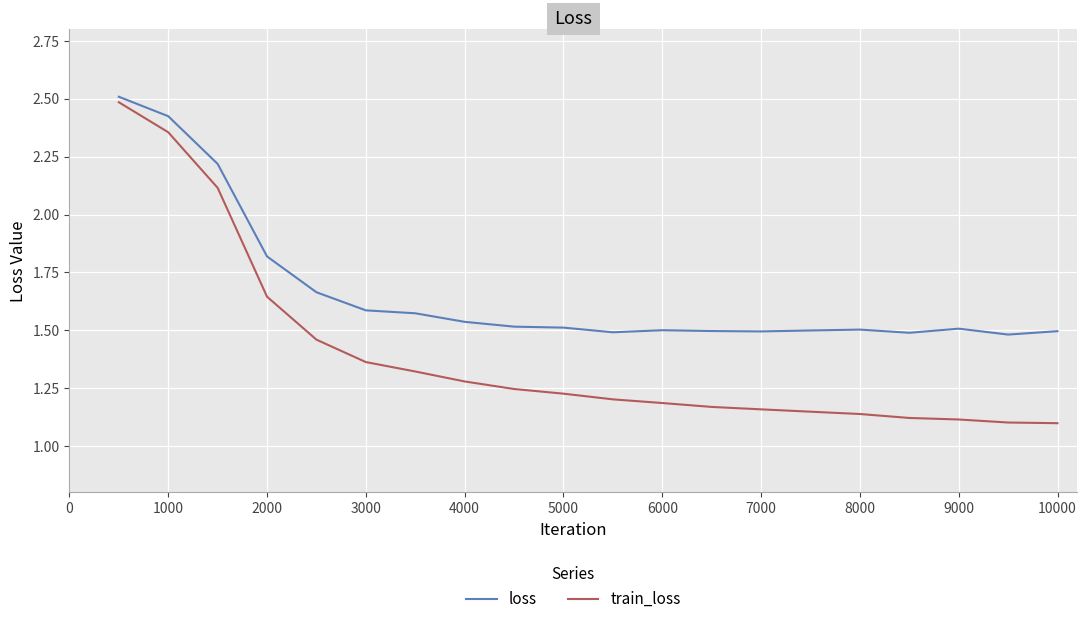

Which series has the largest total across all categories?

loss